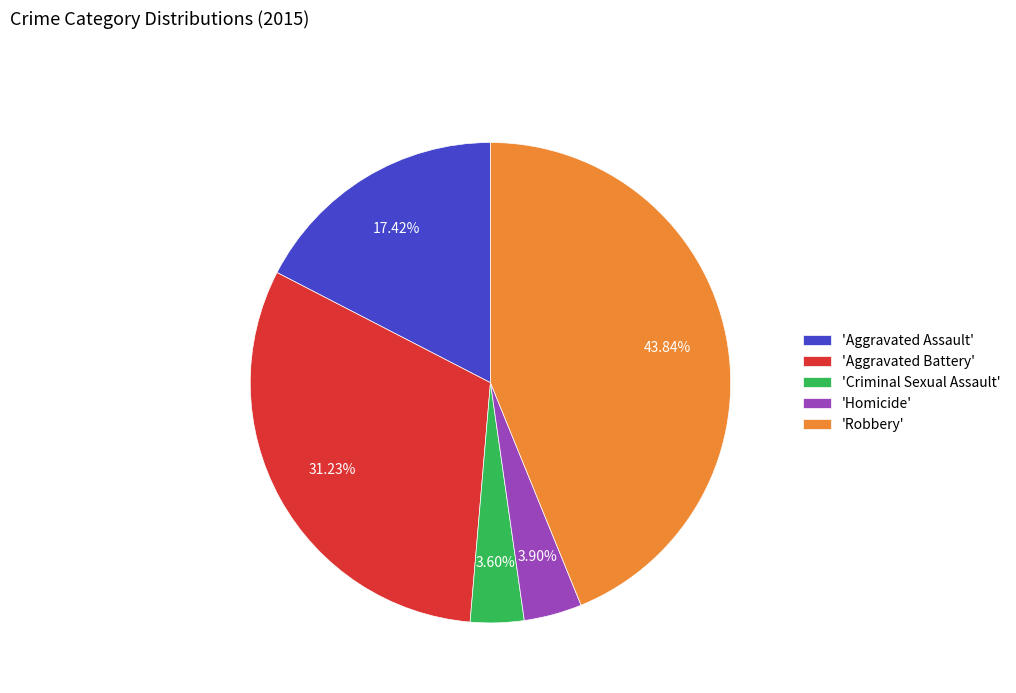

To the nearest percent, what is the average slice percentage?

20%